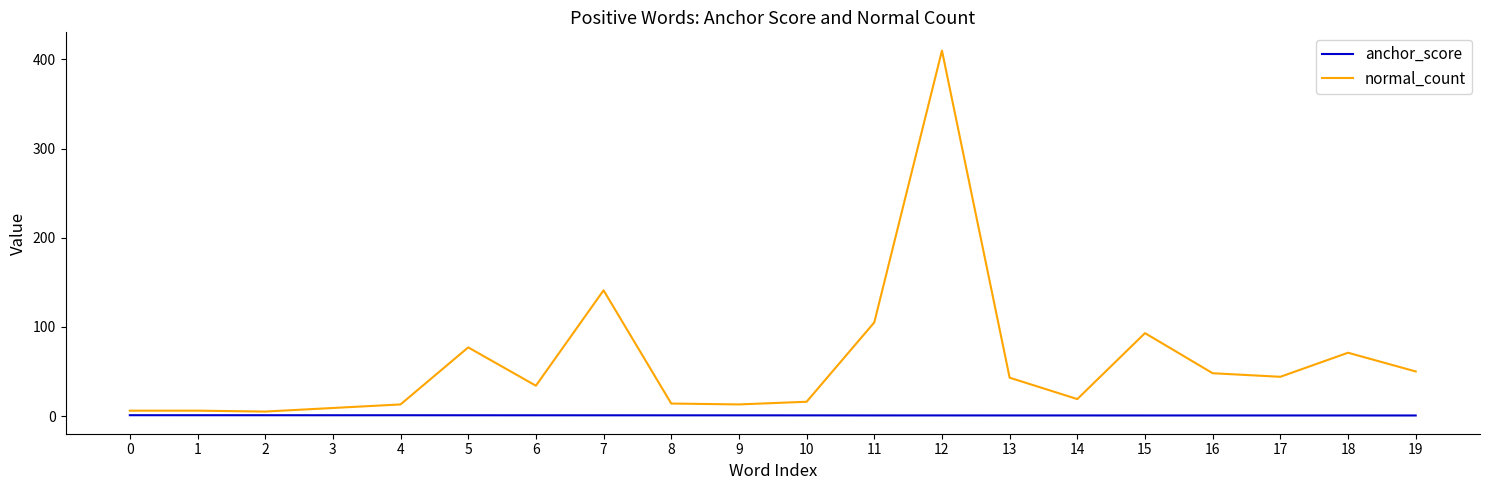

True or false: anchor_score and normal_count intersect in this chart.

False